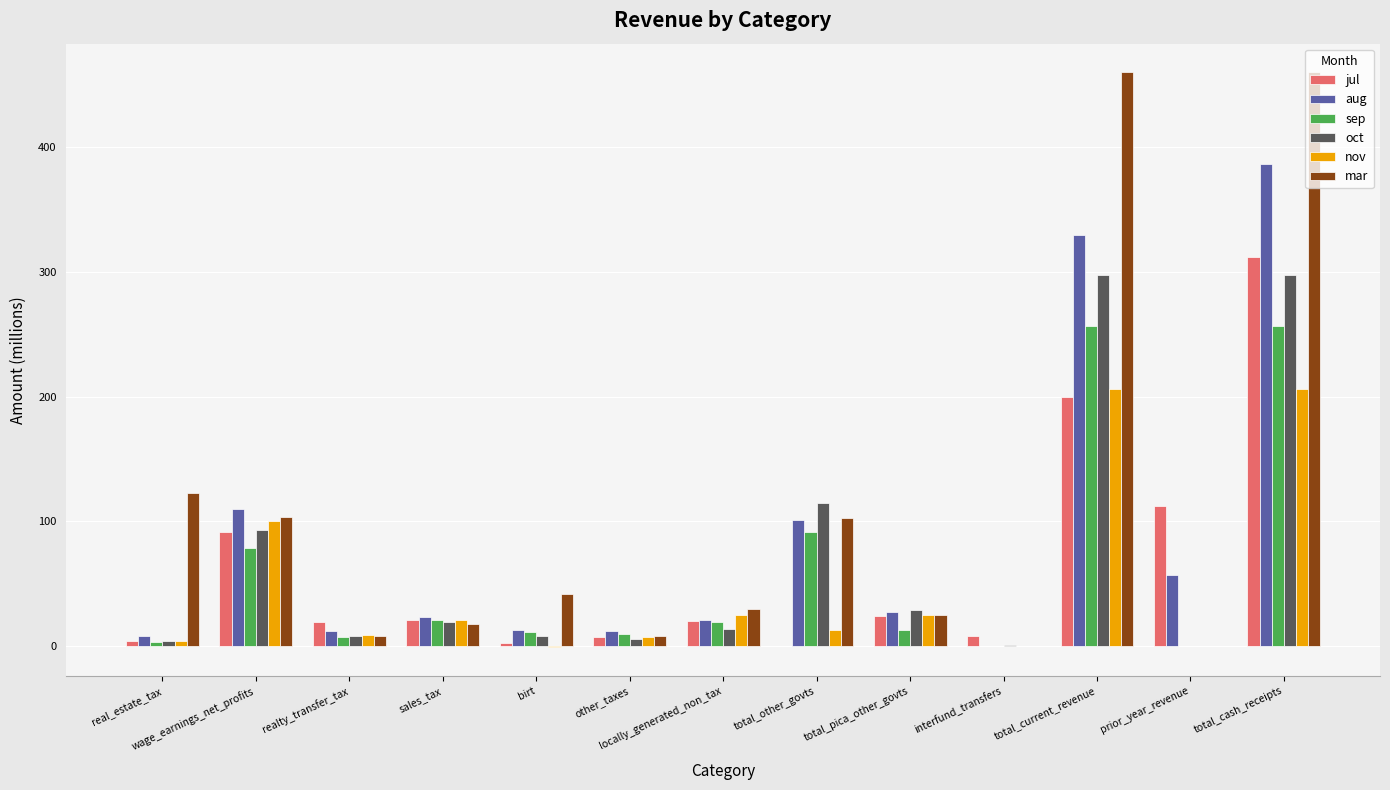

What is the sum of all jul values?

823.5